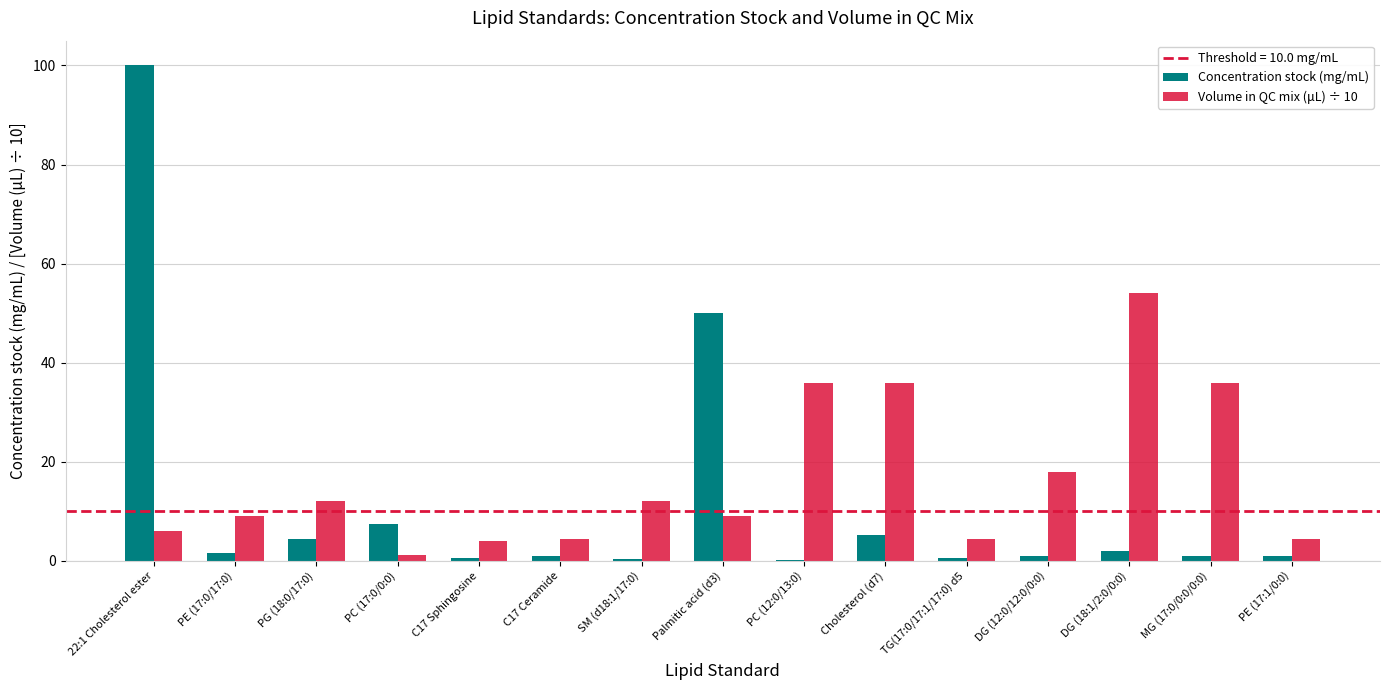

At which category is the sum across all series the highest?

22:1 Cholesterol ester